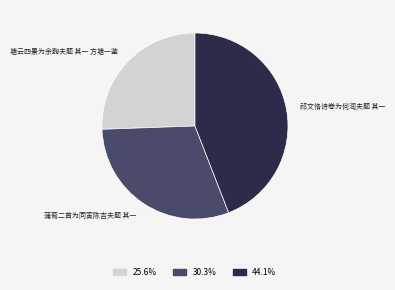

Does 祁文恪诗卷为何润夫题 其一 account for over 50% of the chart?

No